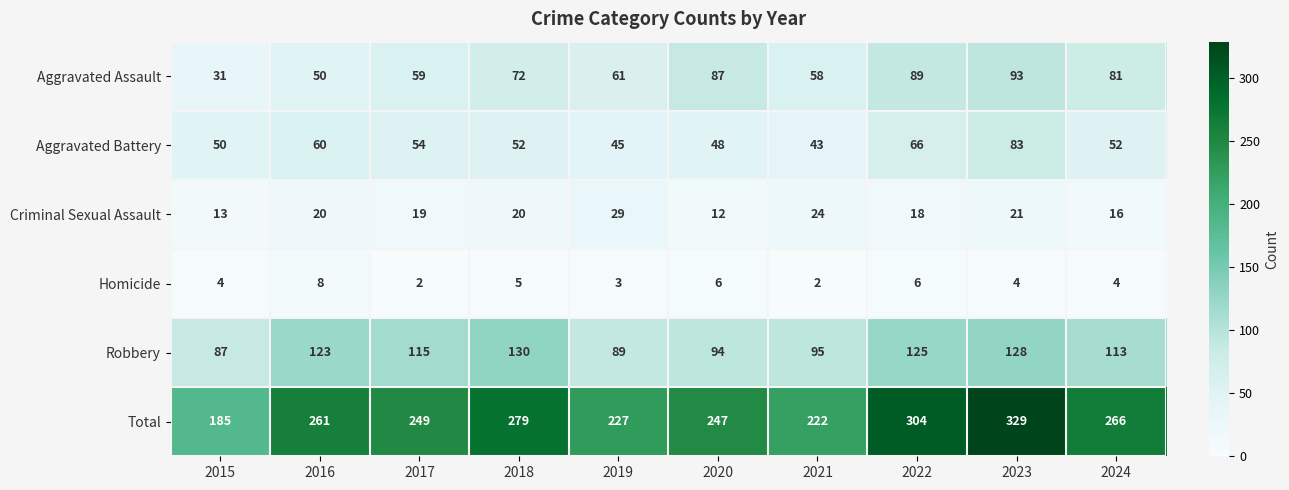

Where is Homicide nearest to the value 5?

2018